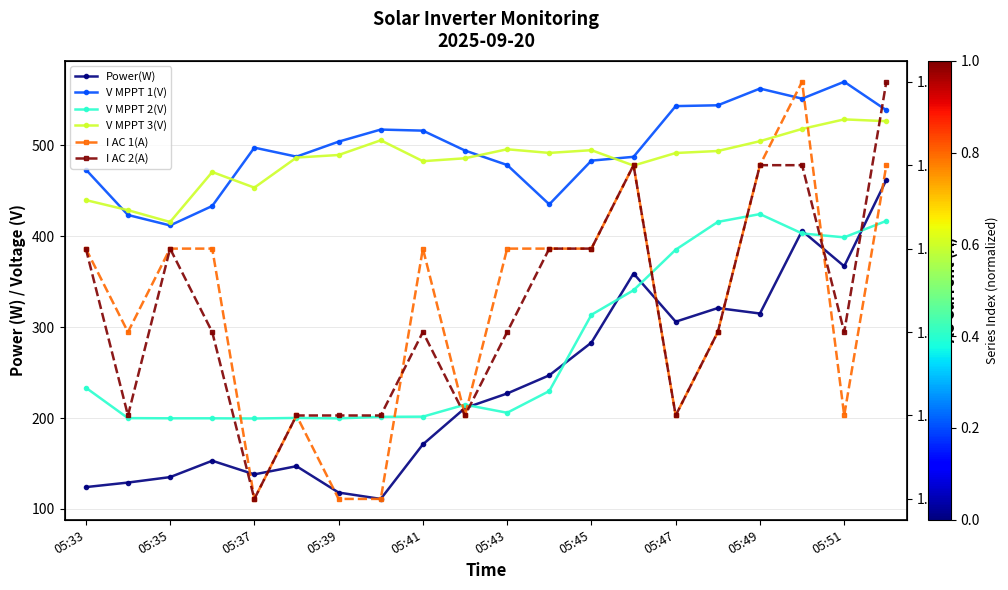

Is the value of V MPPT 3(V) at 05:43 greater than the value of I AC 2(A) at 05:37?

Yes